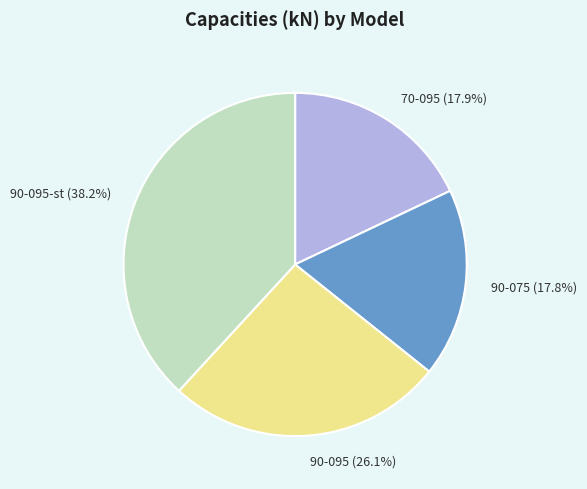

Is the sum of 70-095 and 90-095 greater than half?

No